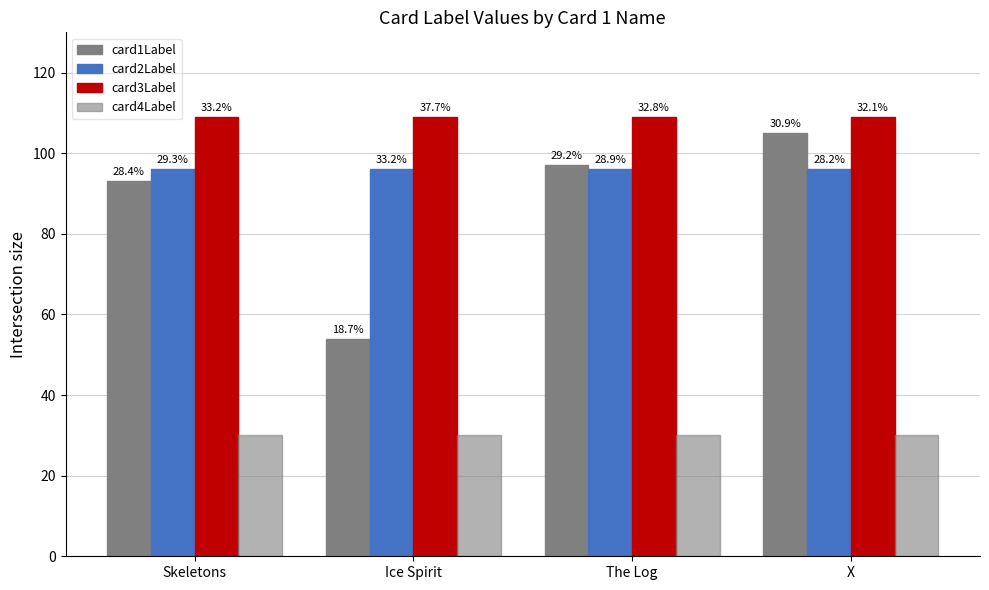

Does the chart contain stacked bars?

No